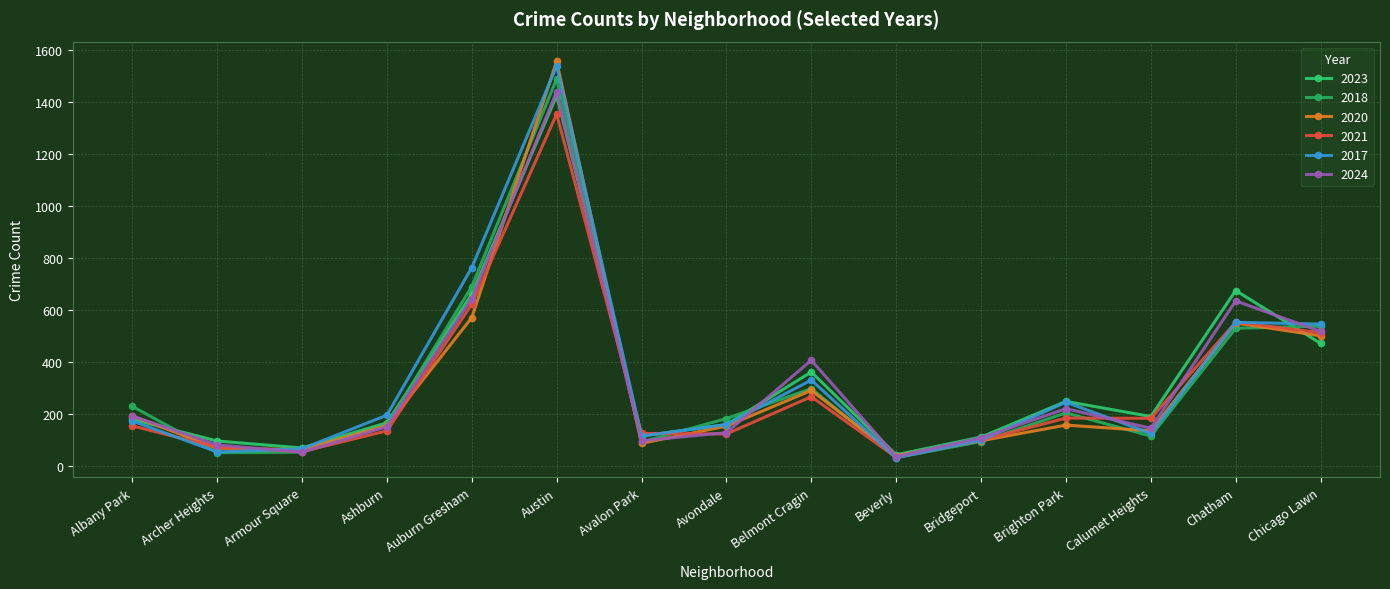

The value of 2017 at Brighton Park is 246. True or false?

True